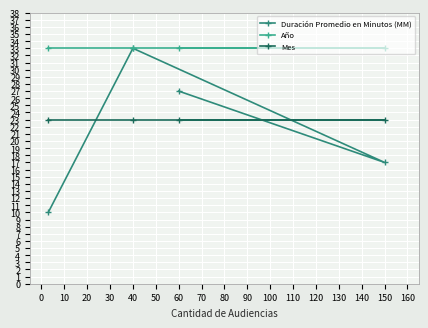

The Mes series shows 23 at 60. True or false?

True